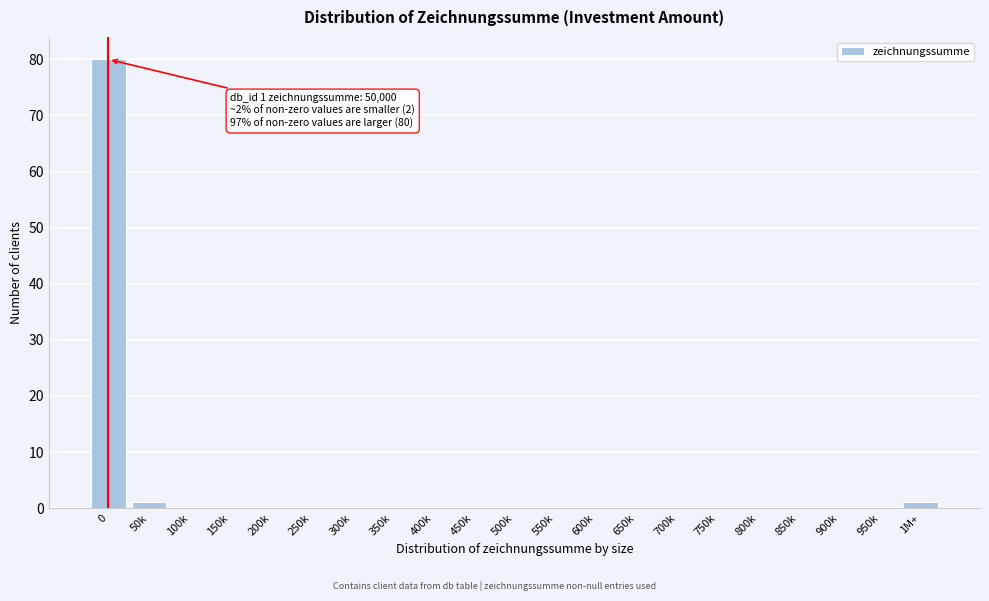

Reading left to right, extract all data points from this chart.

0=80	50k=1	100k=0	150k=0	200k=0	250k=0	300k=0	350k=0	400k=0	450k=0	500k=0	550k=0	600k=0	650k=0	700k=0	750k=0	800k=0	850k=0	900k=0	950k=0	1M+=1